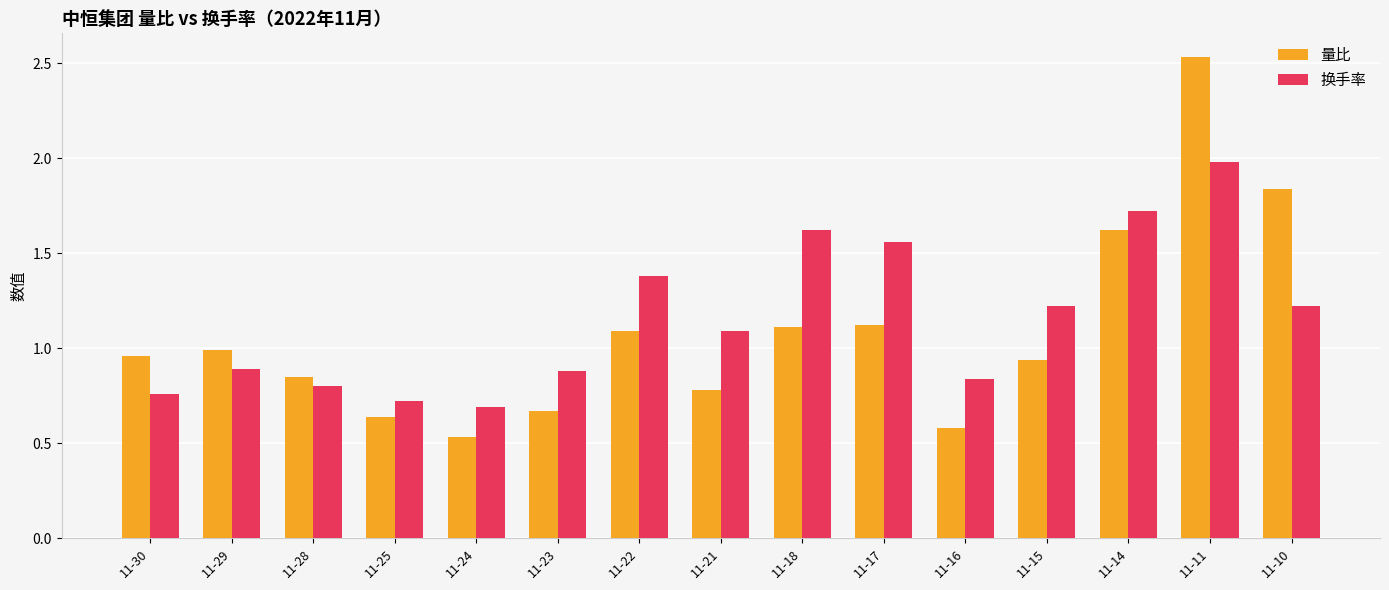

What is the sum of the 换手率 values at 11-16 and 11-11?

2.8